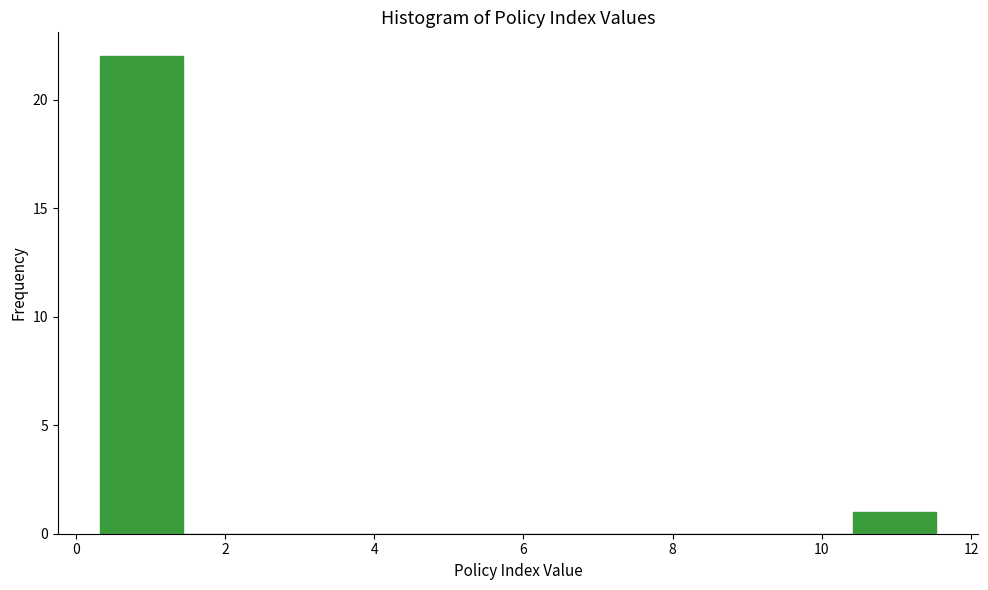

Reading left to right, list every bar in this chart as the range it spans on the x-axis followed by its height. Neither the bar edges nor the heights are printed on the chart, so give them approximately, as read against the axes.

0.4 to 1.4: 22
1.4 to 2.6: 0
2.6 to 3.6: 0
3.6 to 4.8: 0
4.8 to 6.0: 0
6.0 to 7.0: 0
7.0 to 8.2: 0
8.2 to 9.2: 0
9.2 to 10.4: 0
10.4 to 11.6: 1